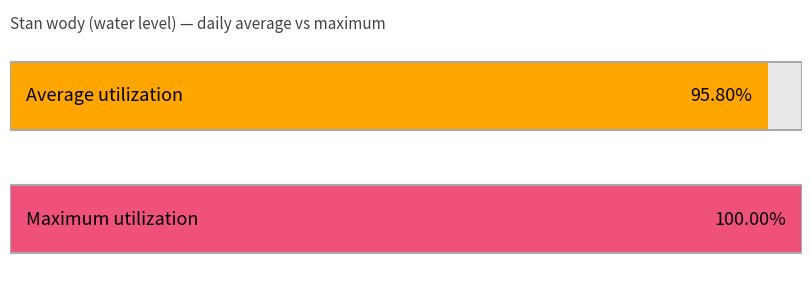

List the series in order of their overall mean, lowest first.

Average utilization, Maximum utilization